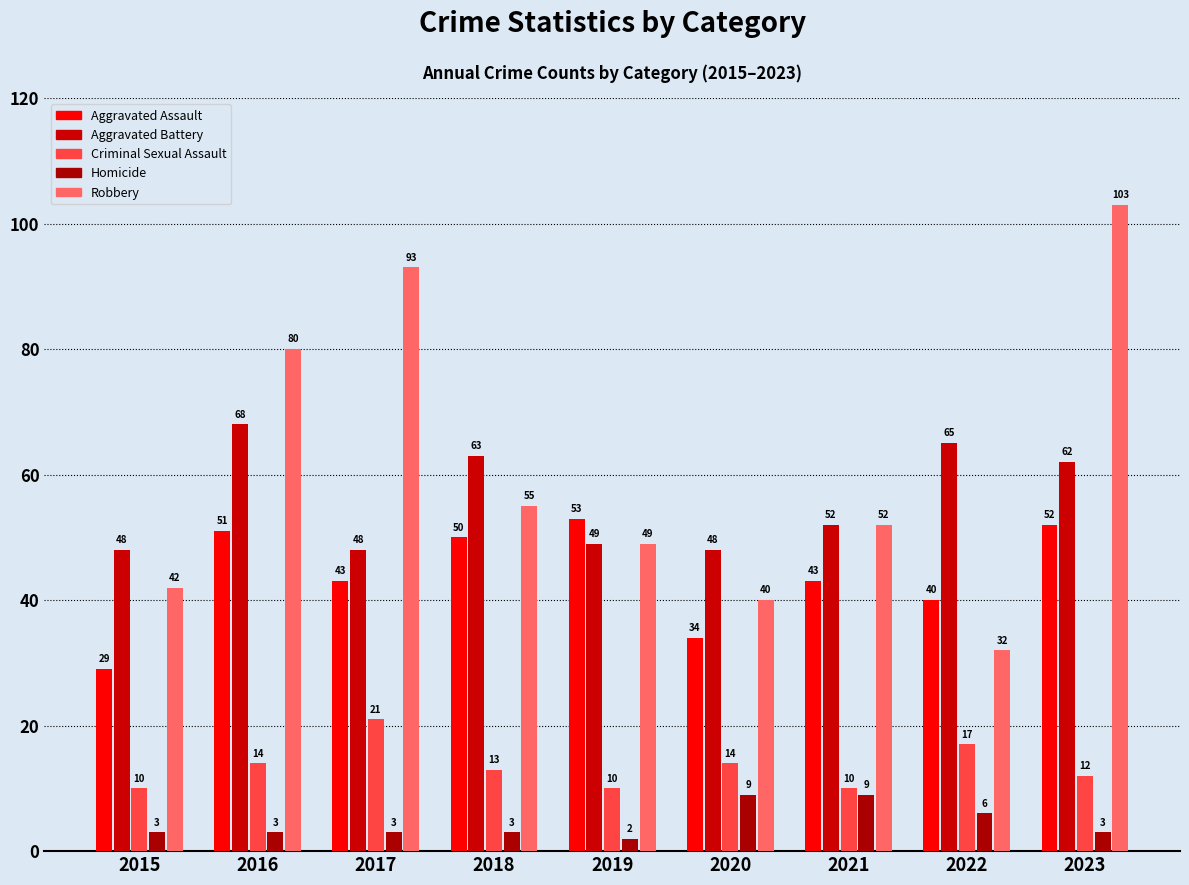

List the series in order of their peak value, highest first.

Robbery, Aggravated Battery, Aggravated Assault, Criminal Sexual Assault, Homicide